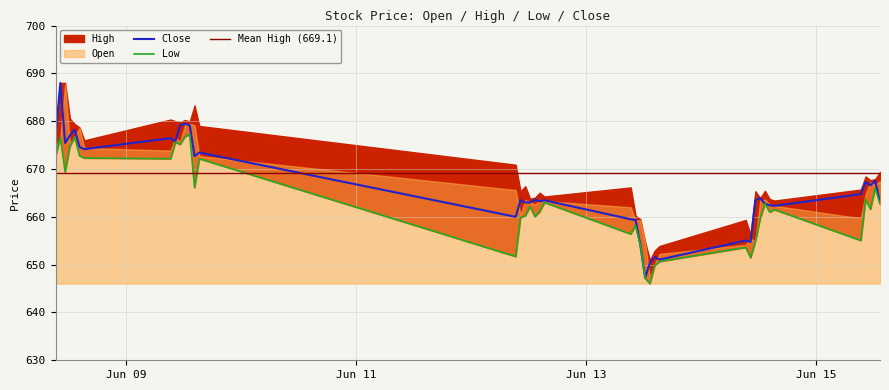

Where is Close nearest to the value 667?

2023-06-15 10:15:00